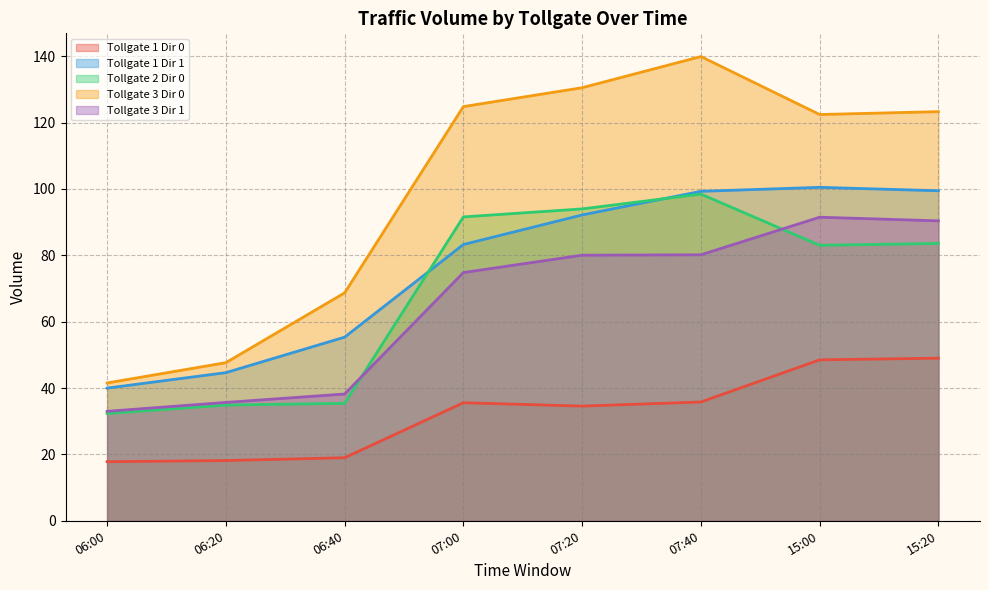

What is the label of the 8th point from the right?

06:00